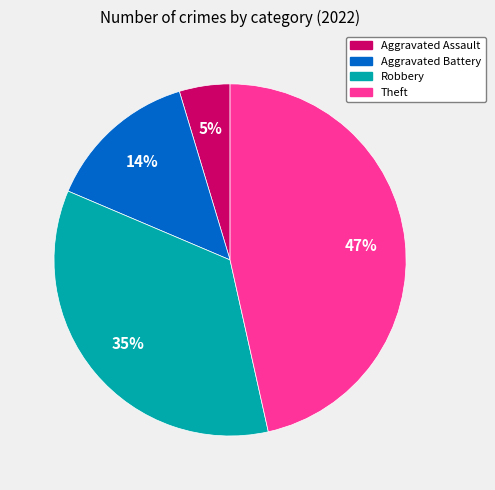

To the nearest percent, what is the average slice percentage?

25%